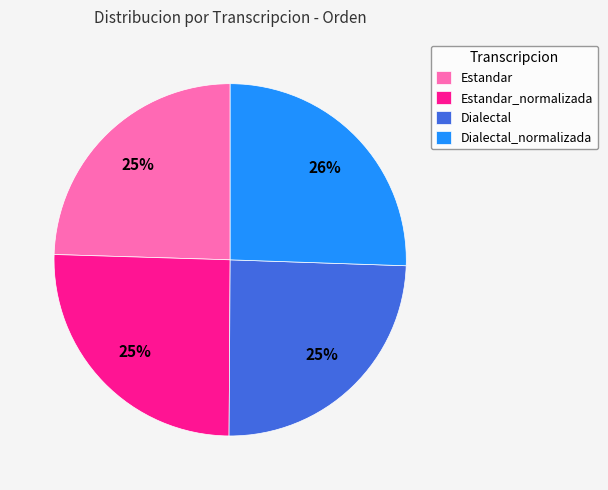

To the nearest percent, what percentage of the pie is Dialectal_normalizada?

26%